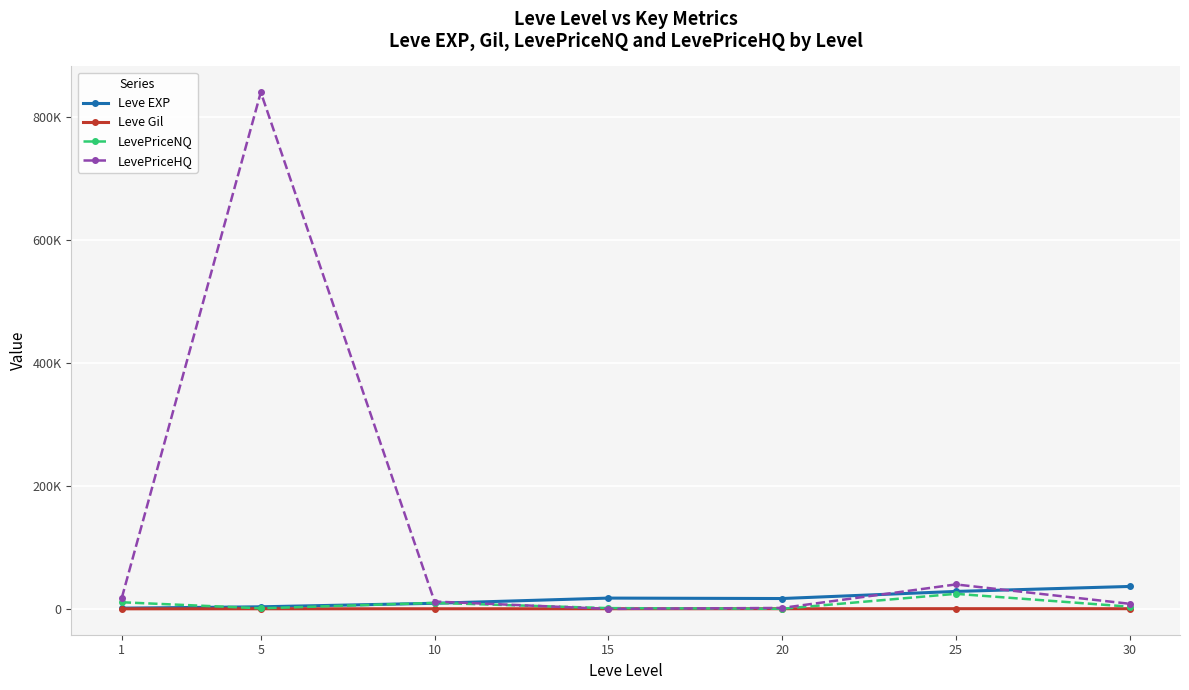

Does the chart have visible grid lines?

Yes